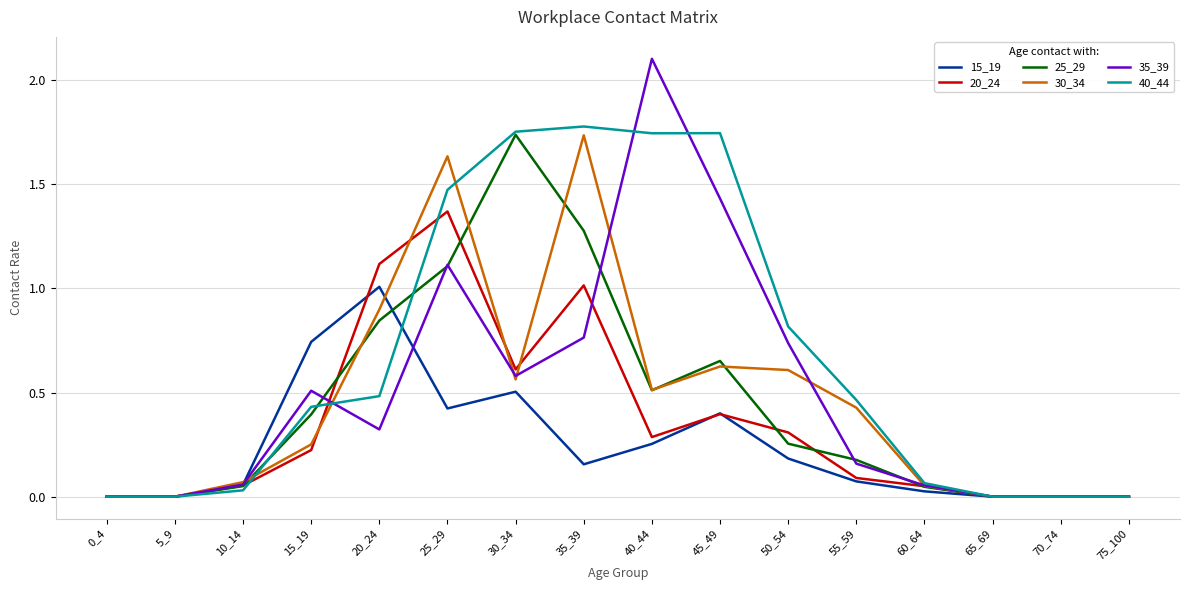

The value of 25_29 at 50_54 is 0.3. True or false?

True